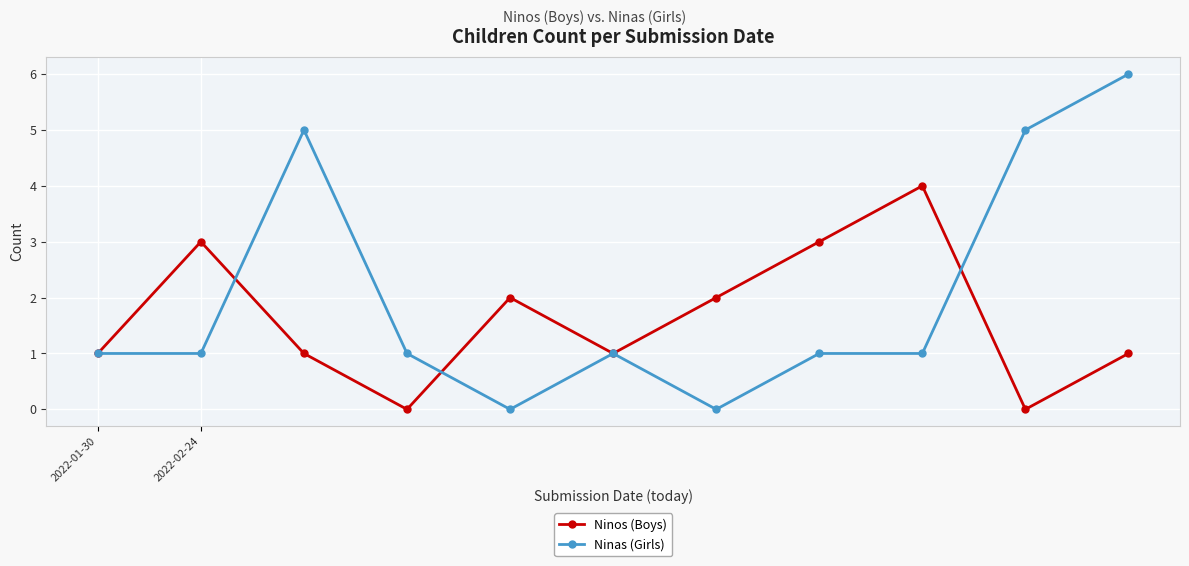

How many distinct data groups are displayed?

2